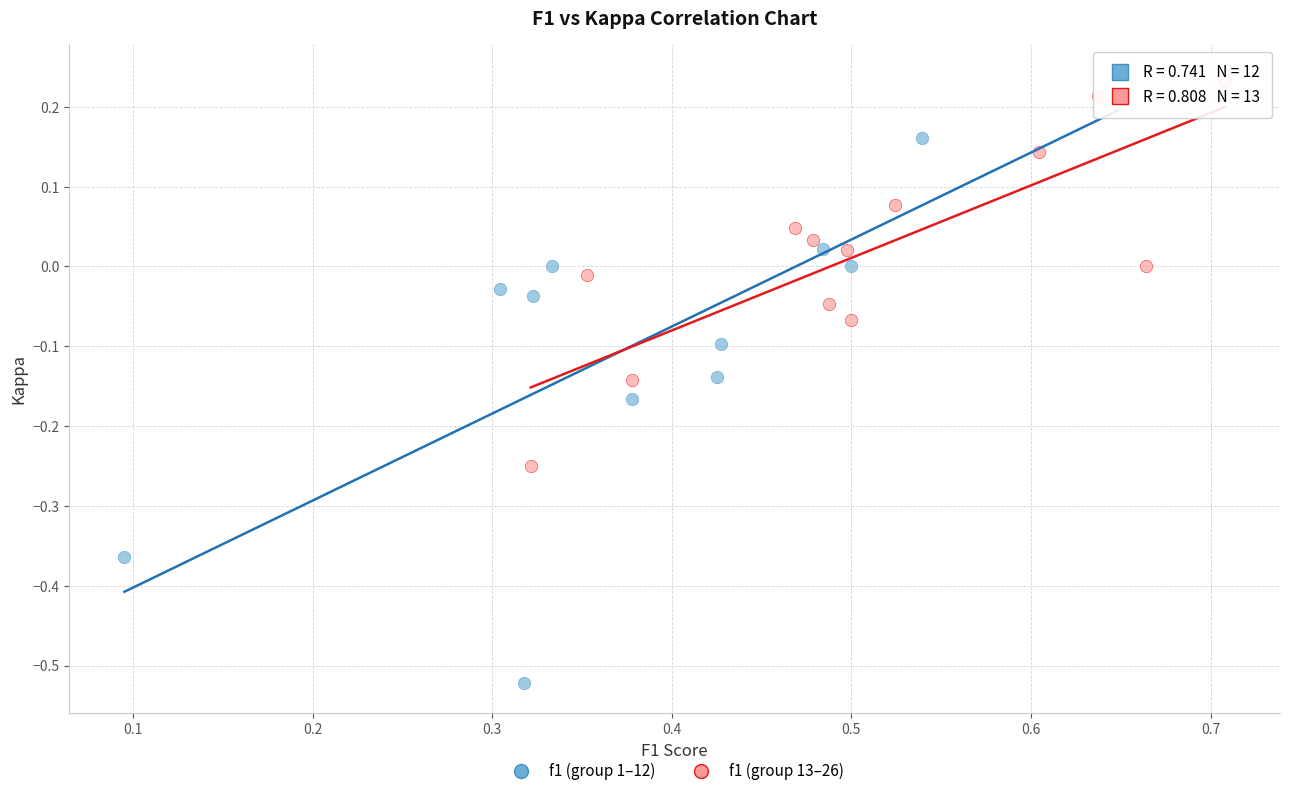

Which series reaches the maximum Y coordinate?

f1 (group 1–12)